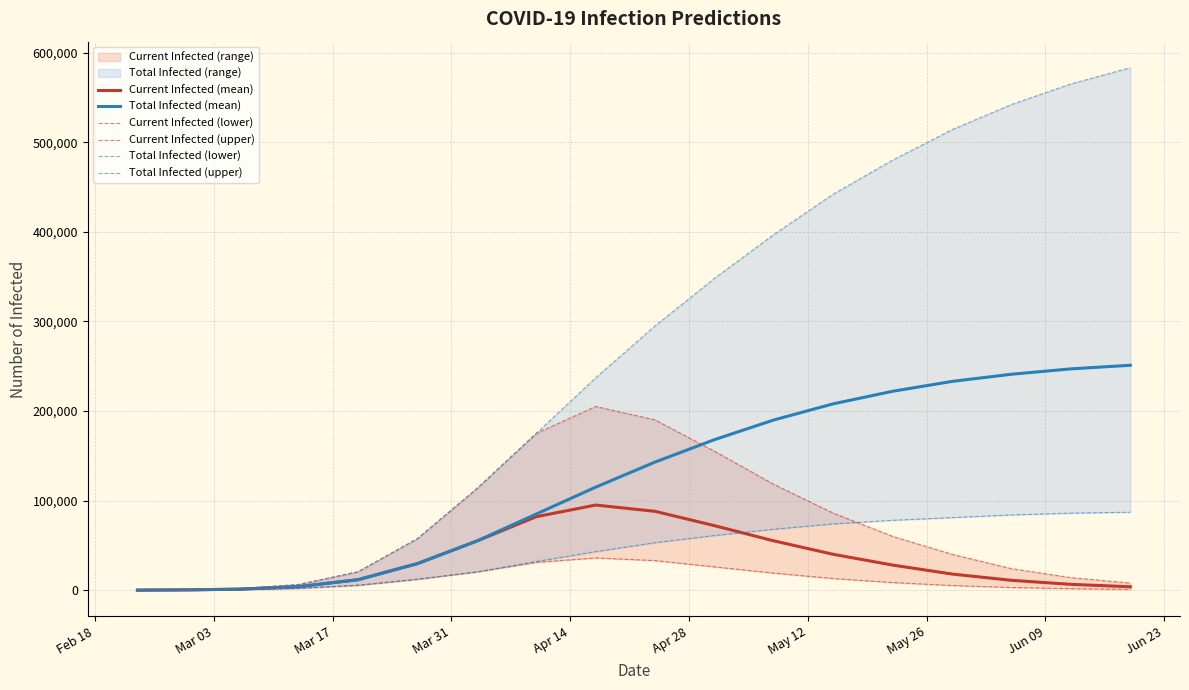

Which category has the lowest value across all series?

Feb 18